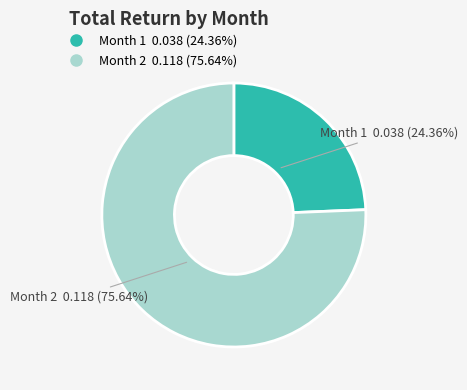

Is there any slice that represents more than half of the pie?

Yes